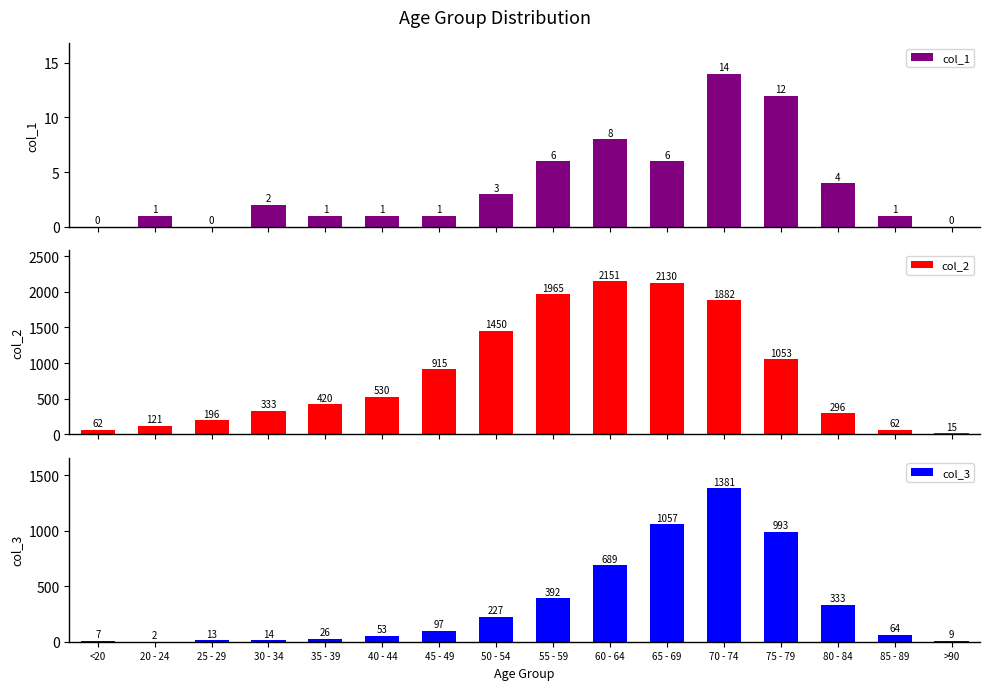

Rank the series by their average value, from highest to lowest.

col_2, col_3, col_1